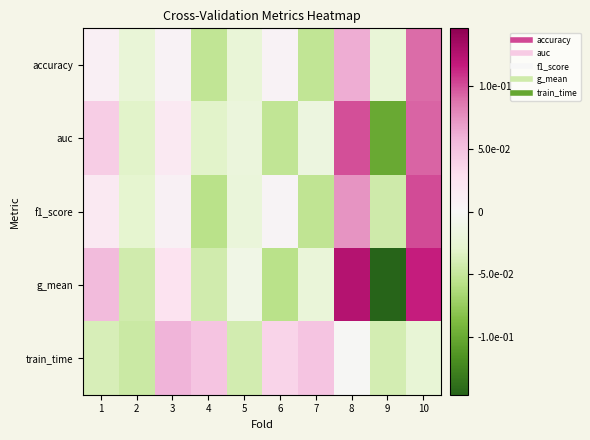

Between 3 and 6, which series saw the biggest shift?

g_mean